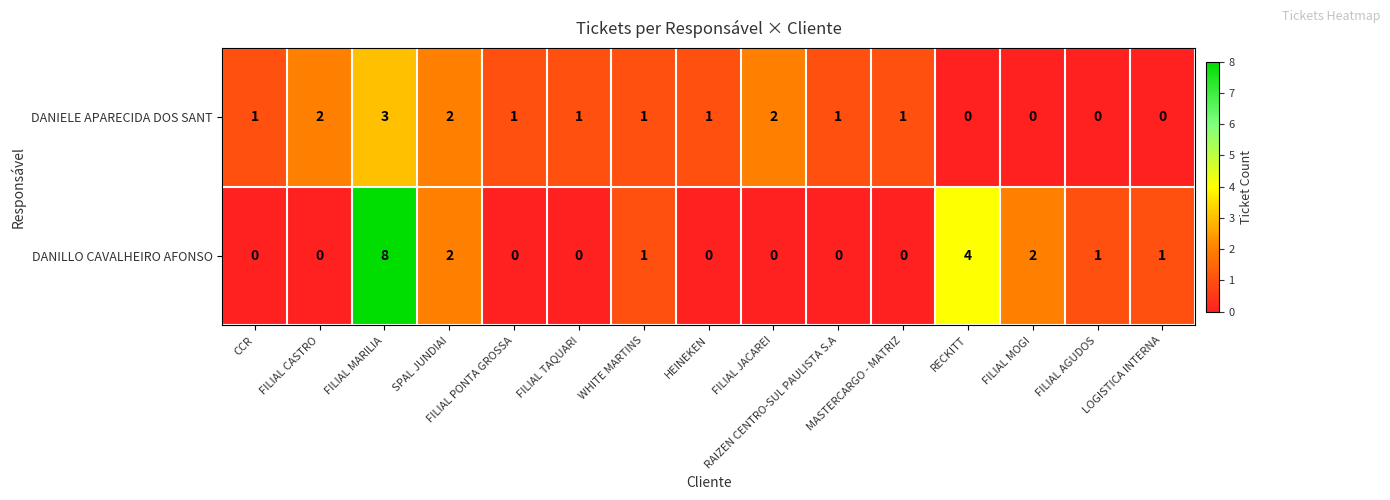

What is the maximum value for DANILLO CAVALHEIRO AFONSO?

8